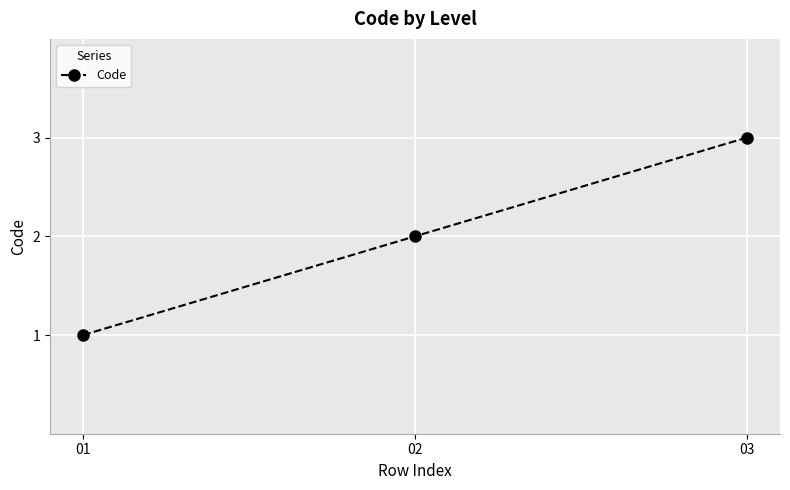

Reading right to left, list all the values displayed in this chart.

03=3	02=2	01=1